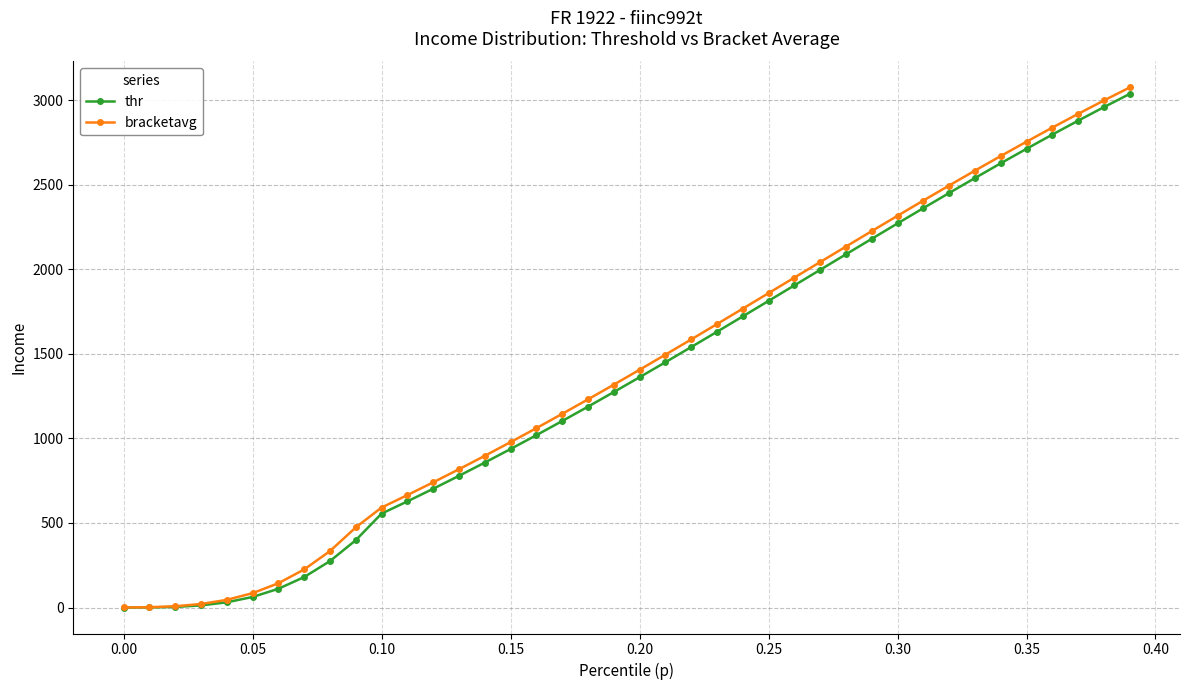

Which series has the widest spread of values?

bracketavg